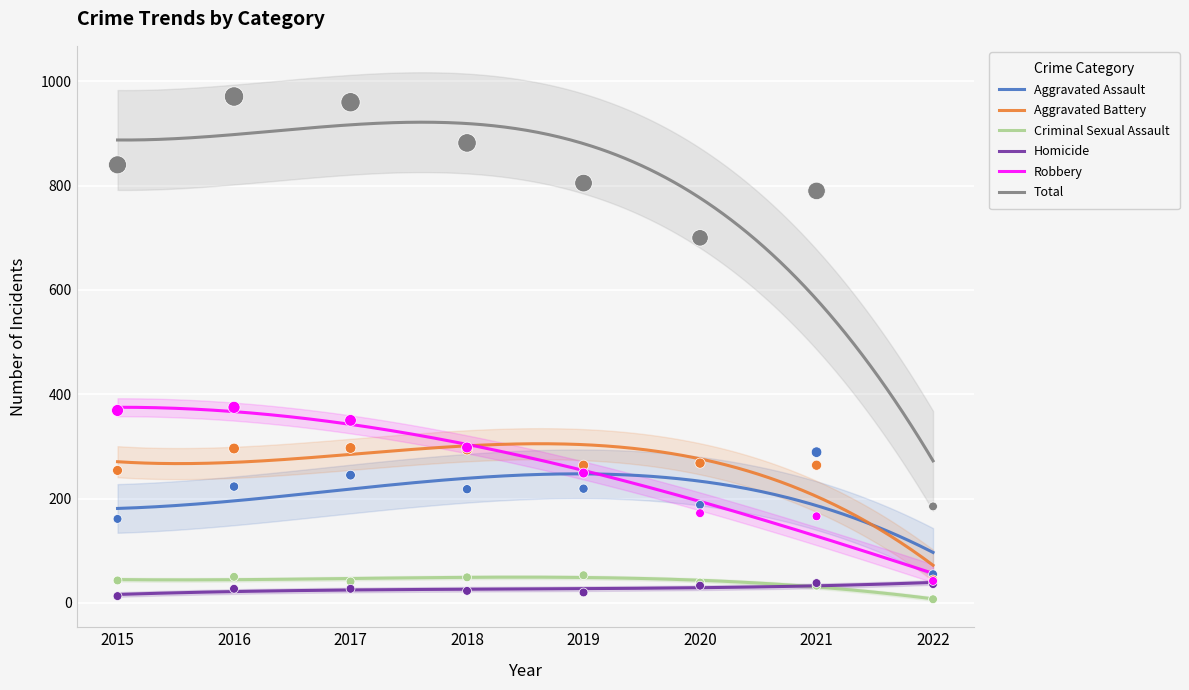

What are all the series names shown in the legend?

Aggravated Assault, Aggravated Battery, Criminal Sexual Assault, Homicide, Robbery, Total